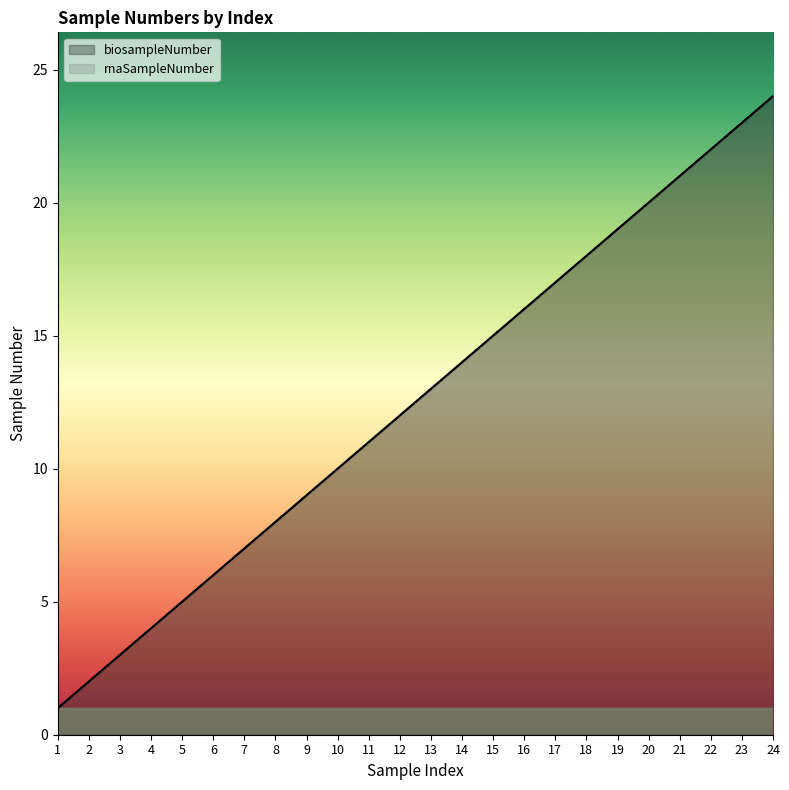

How many lines are shown in the chart?

2